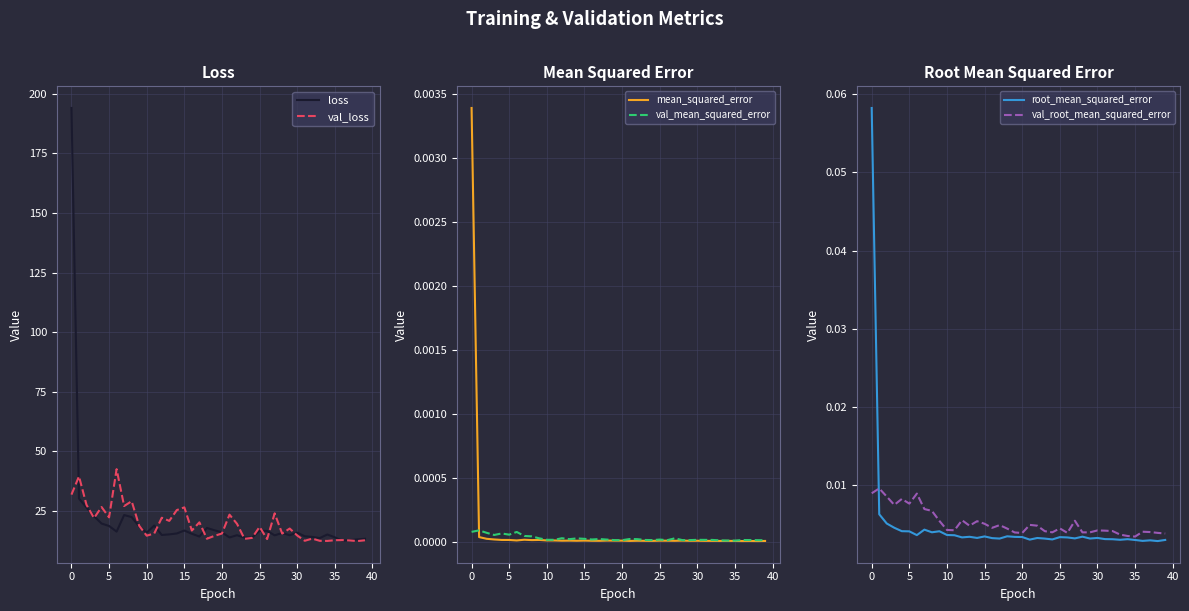

What is the difference between the second highest and minimum values in the loss series?

17.7